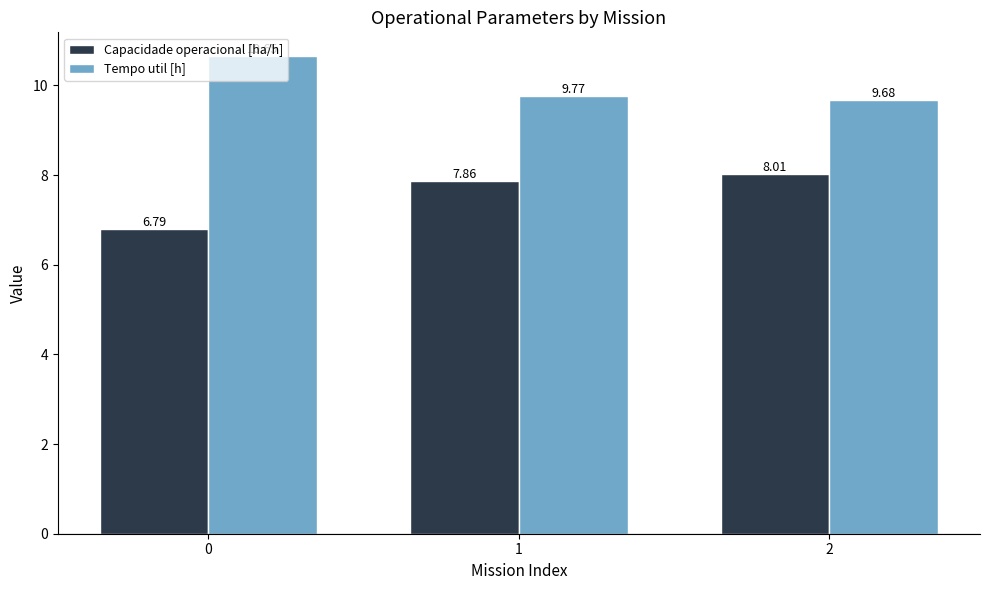

Reading right to left, transcribe all the data shown in this chart.

Capacidade operacional [ha/h]: 2=8.0	1=7.9	0=6.8
Tempo util [h]: 2=9.7	1=9.8	0=10.7